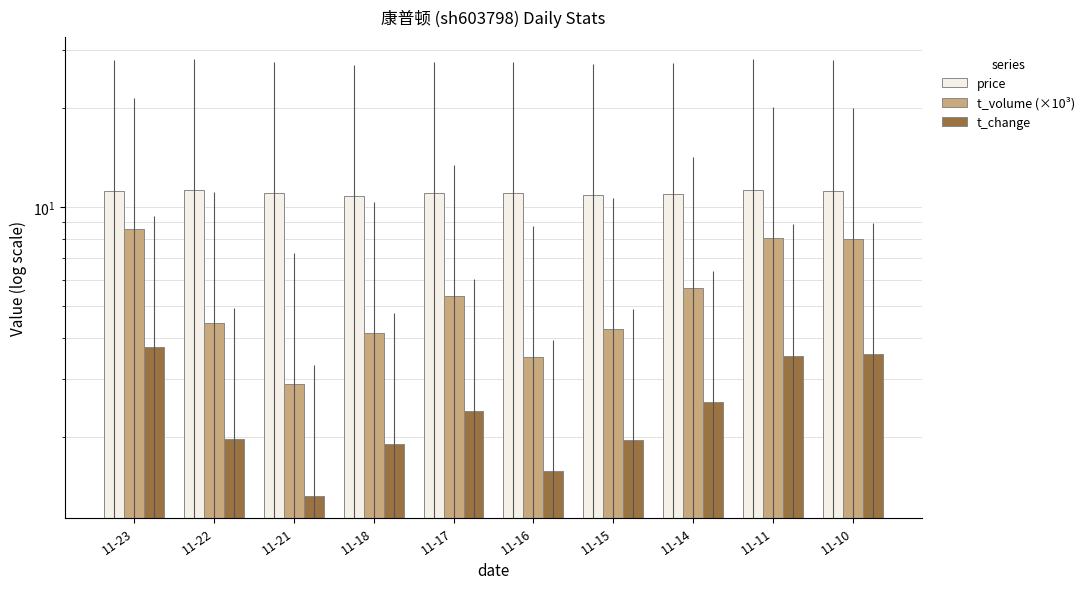

Which has a higher value, 11-15 or 11-11?

11-11